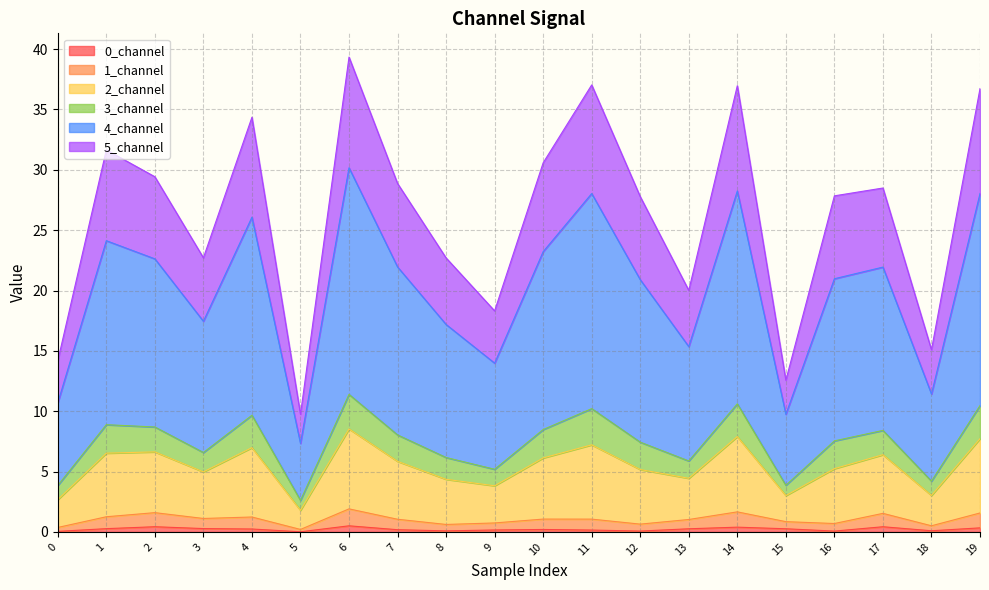

Is it true that 0_channel equals 0.4 at 15?

False